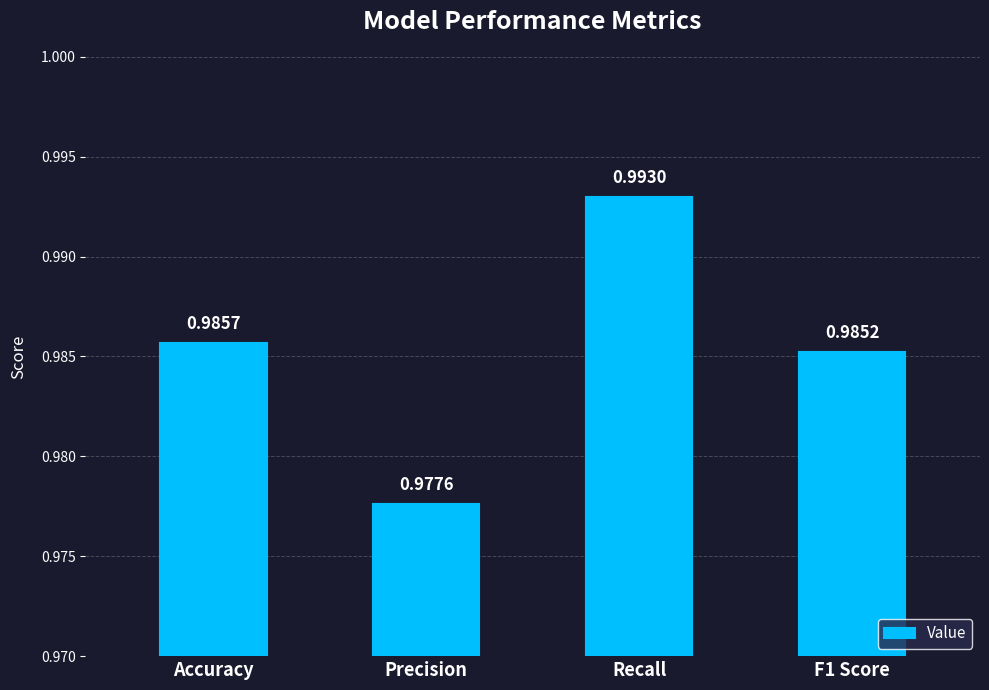

Is it true that the value at Recall is 1.7?

False